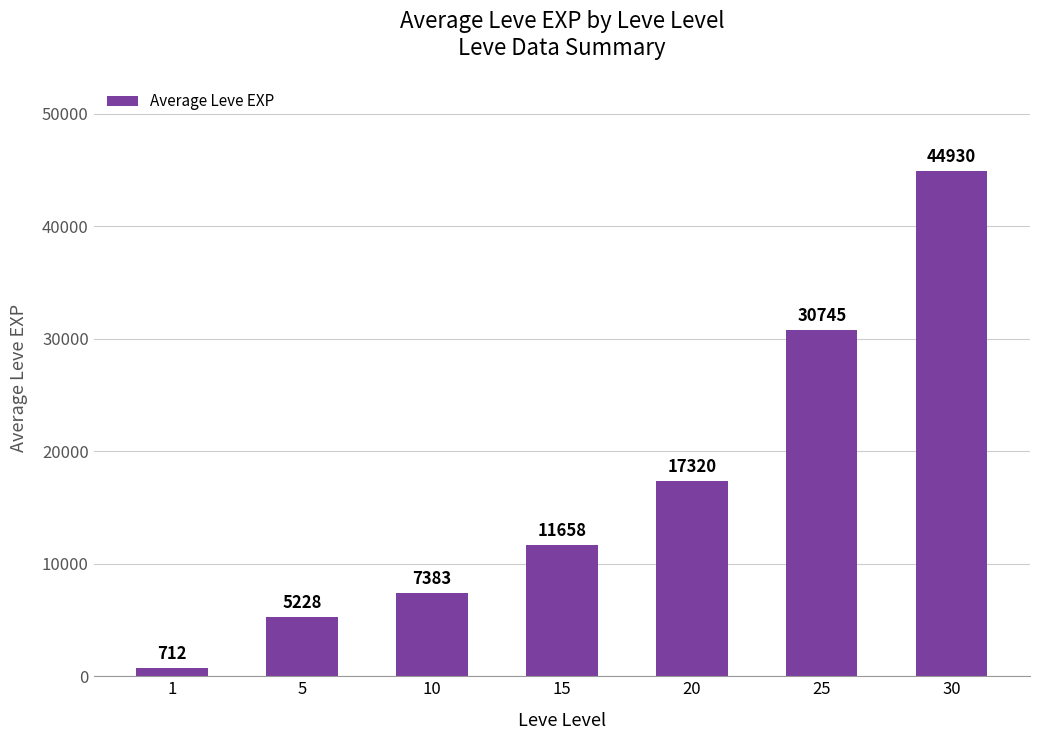

Reading left to right, what are all the values shown in this chart?

712	5228	7383	11658	17320	30745	44930